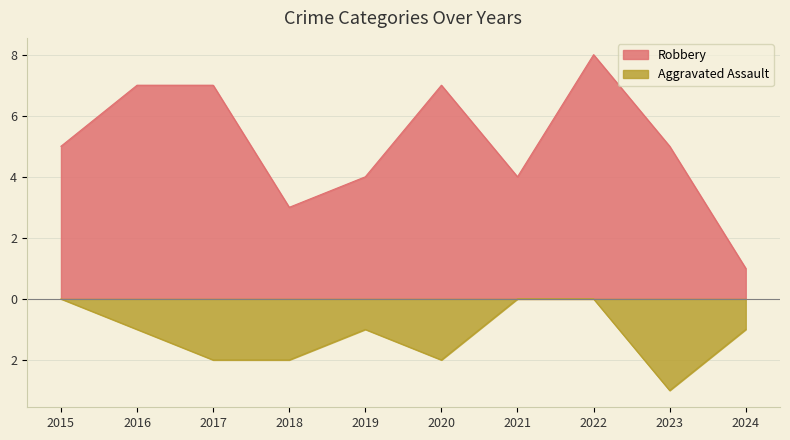

The Robbery series shows 7 at 2020. True or false?

True